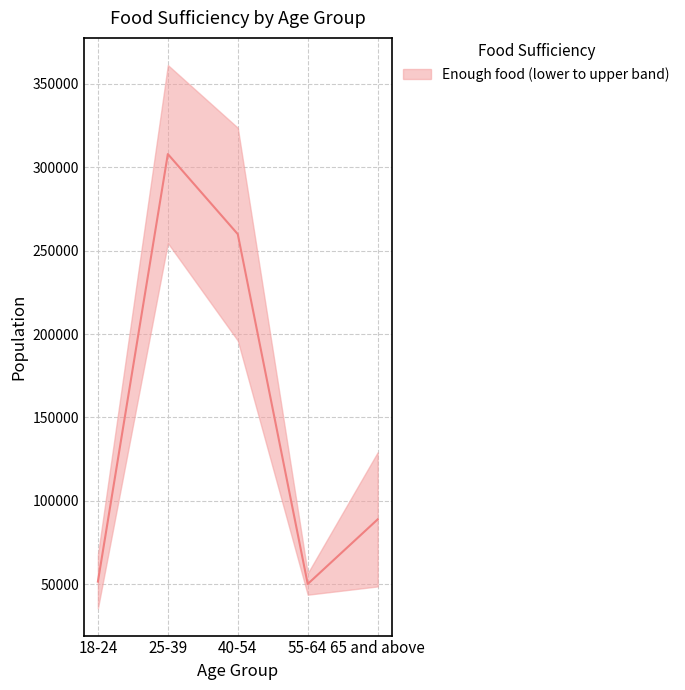

At which label does Enough of the types of food wanted first exceed 129097?

25-39